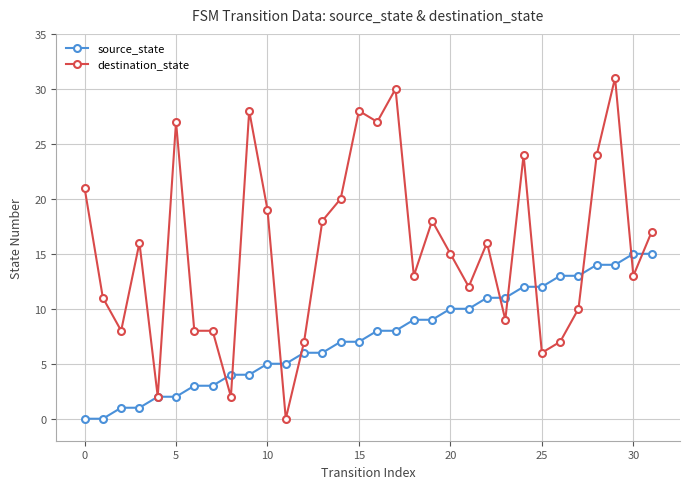

What is the value of the destination_state point at the 14th from the left?

18